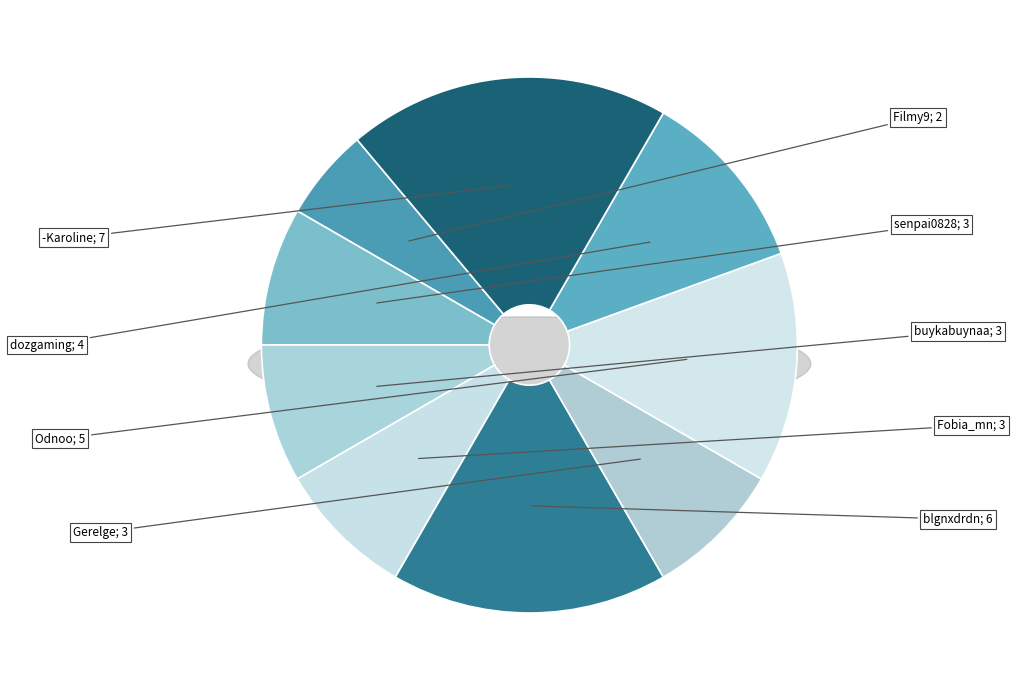

Does any single category account for the majority?

No